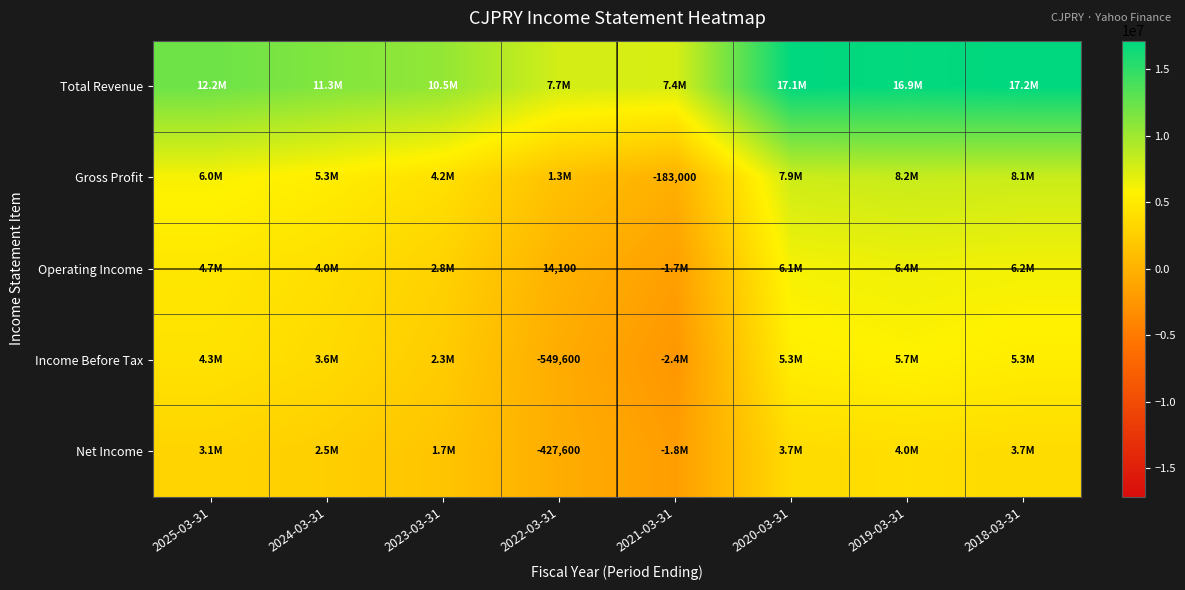

True or false: Net Income has a value of -427600 at 2022-03-31.

True